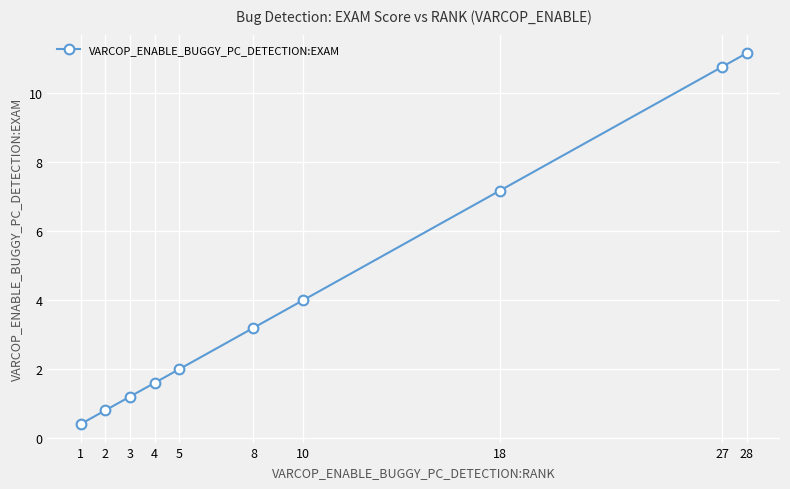

How many lines are shown in the chart?

1